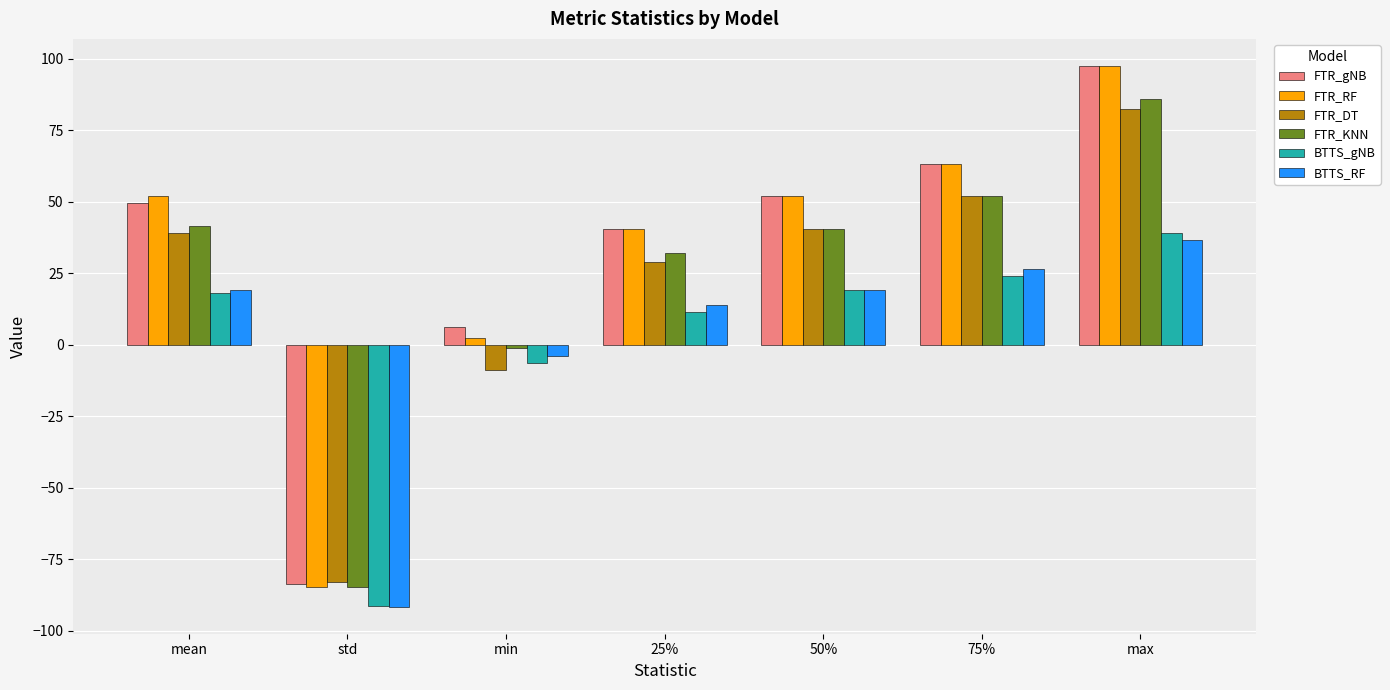

Is the value of BTTS_RF at 75% greater than the value of FTR_RF at 25%?

No